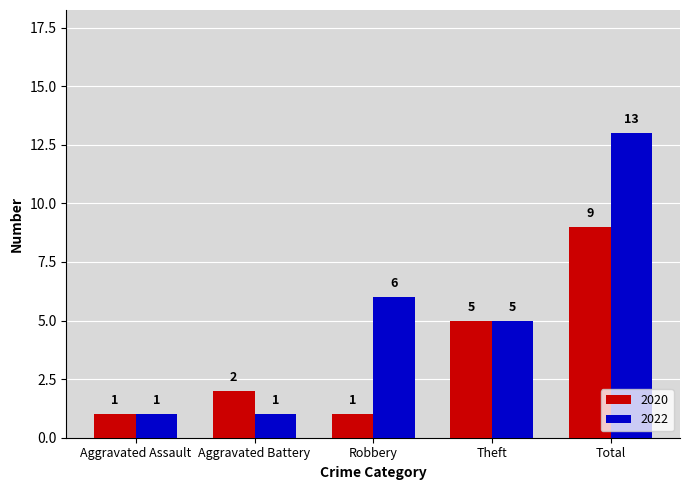

True or false: 2020 has a value of 1 at Robbery.

True